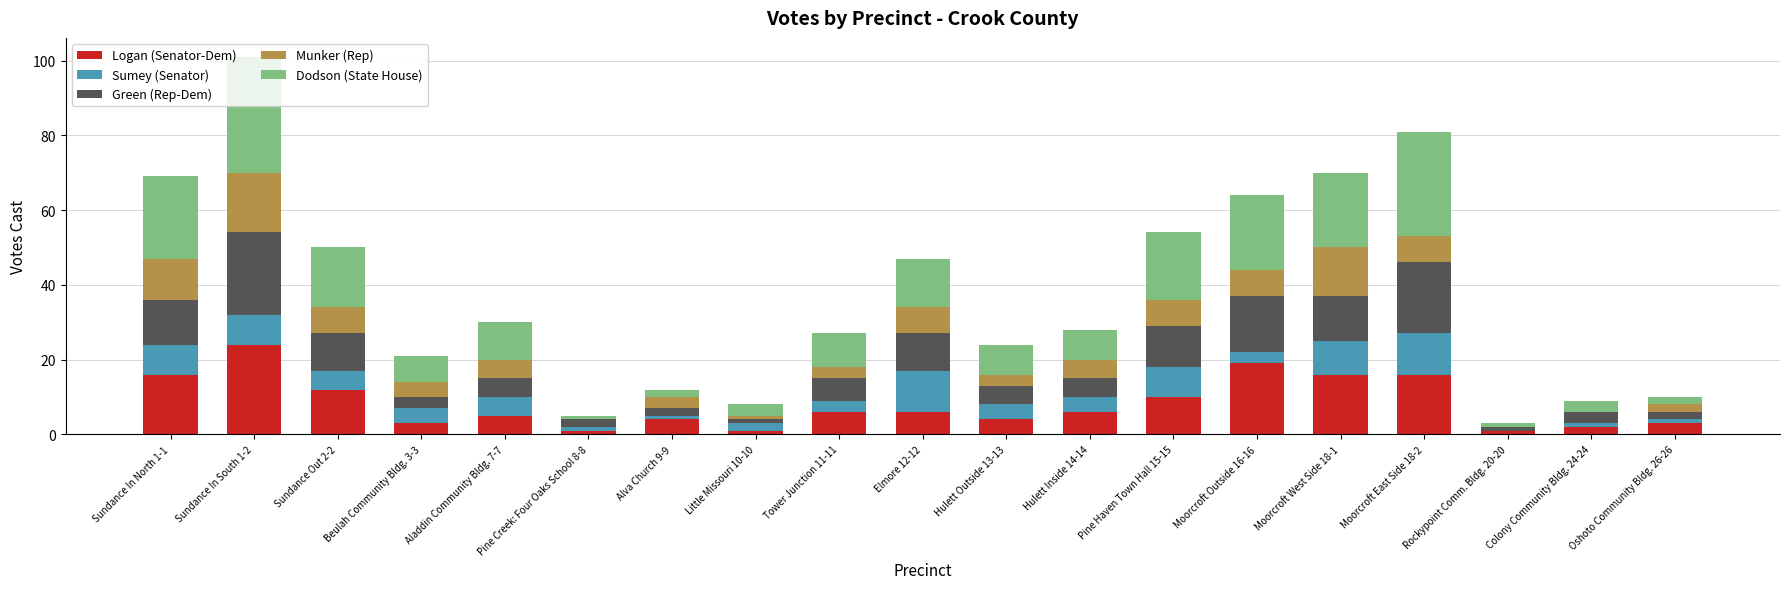

What is the maximum value for Logan (Senator-Dem)?

24